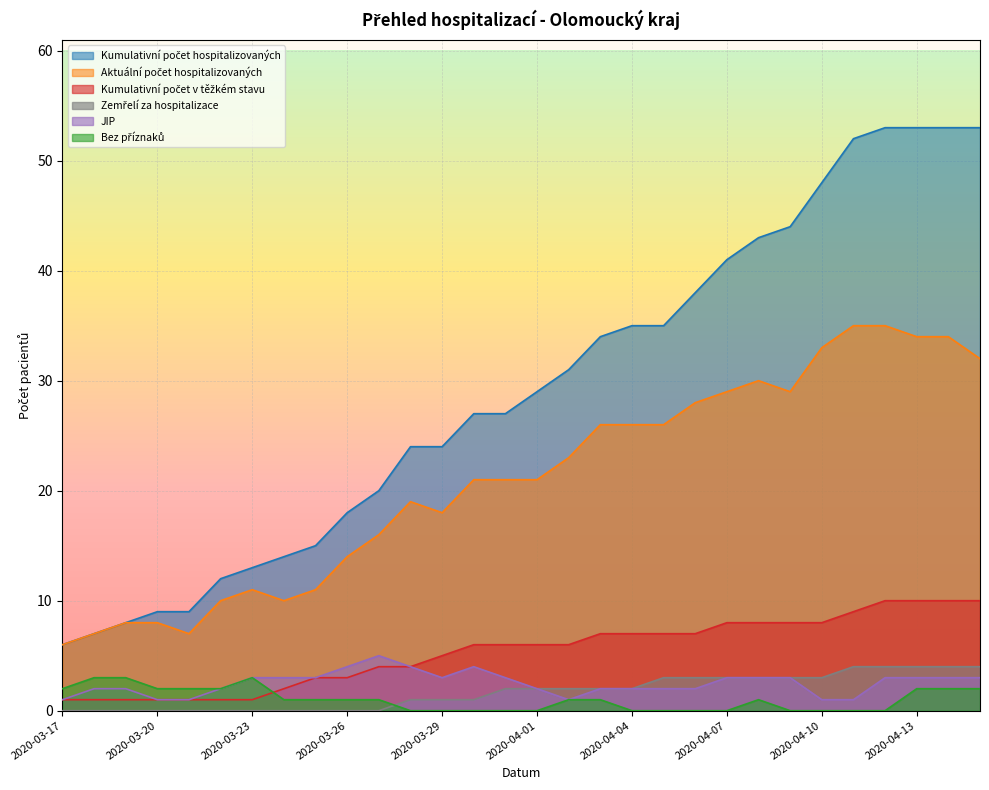

True or false: Zemřelí za hospitalizace has more than 0 interior local peaks.

False